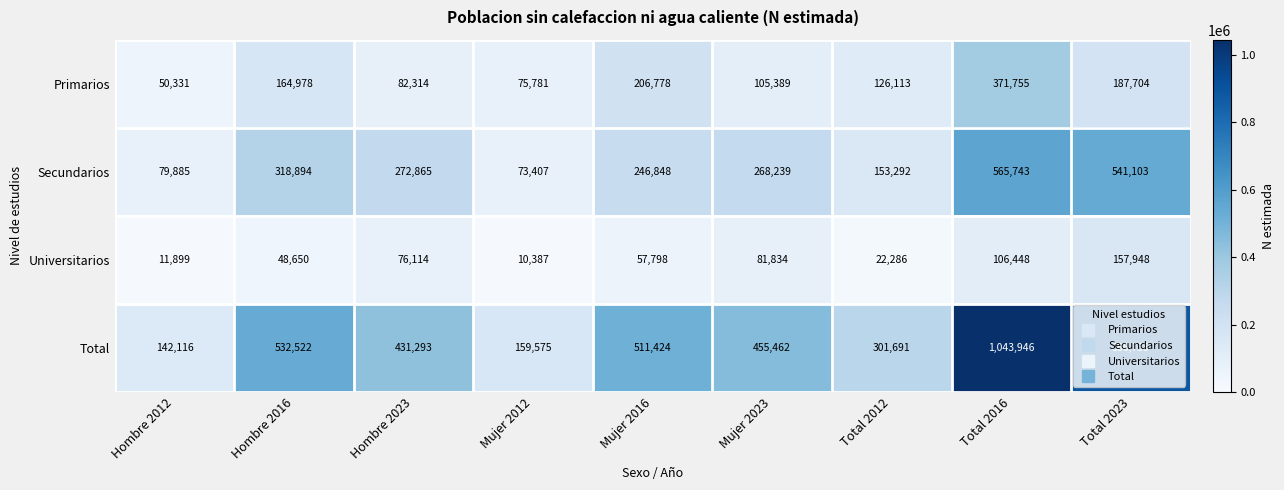

Which category has the highest value across all series?

Total 2016